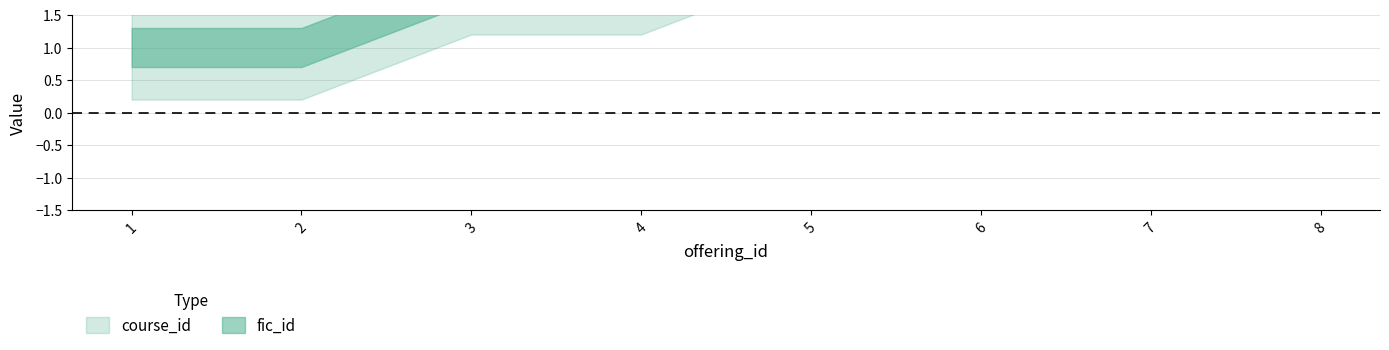

Which series has the largest range (max minus min)?

course_id